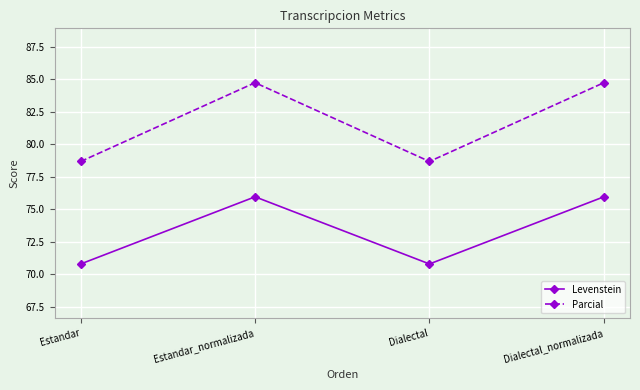

True or false: Parcial and Levenstein intersect in this chart.

False